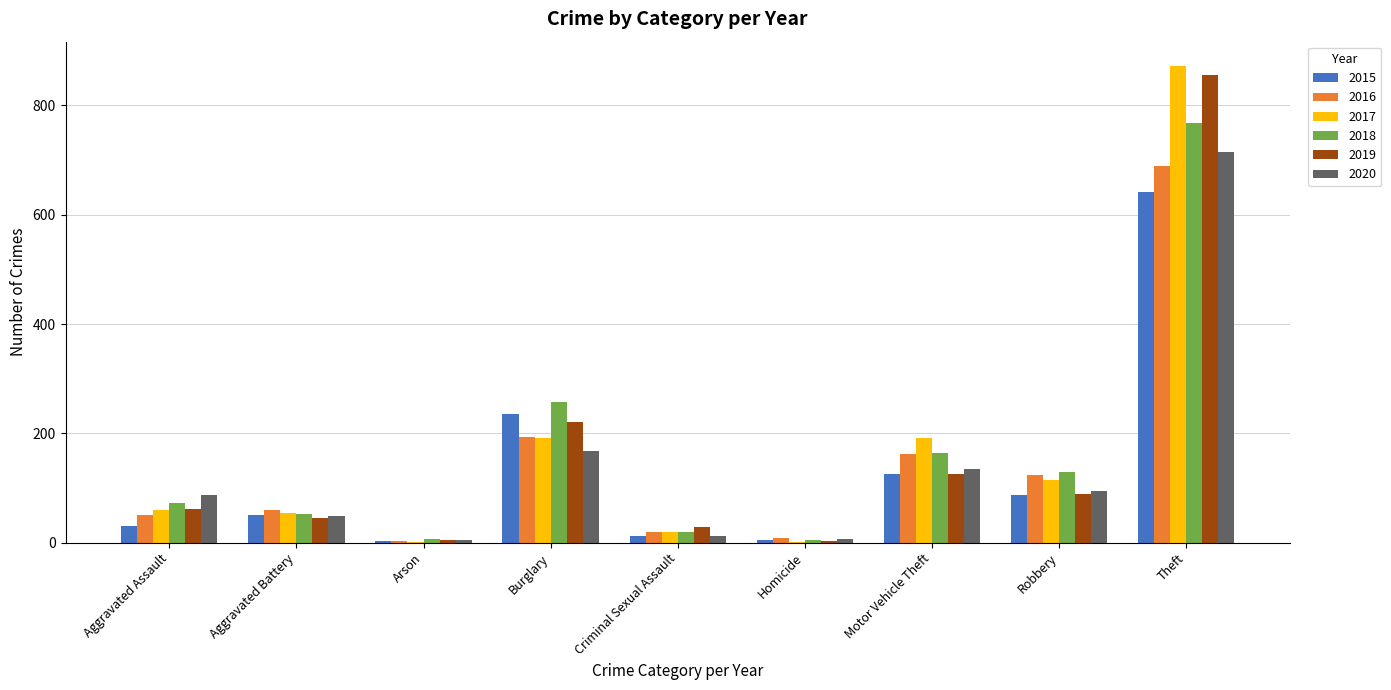

At which label does 2020 reach its peak?

Theft